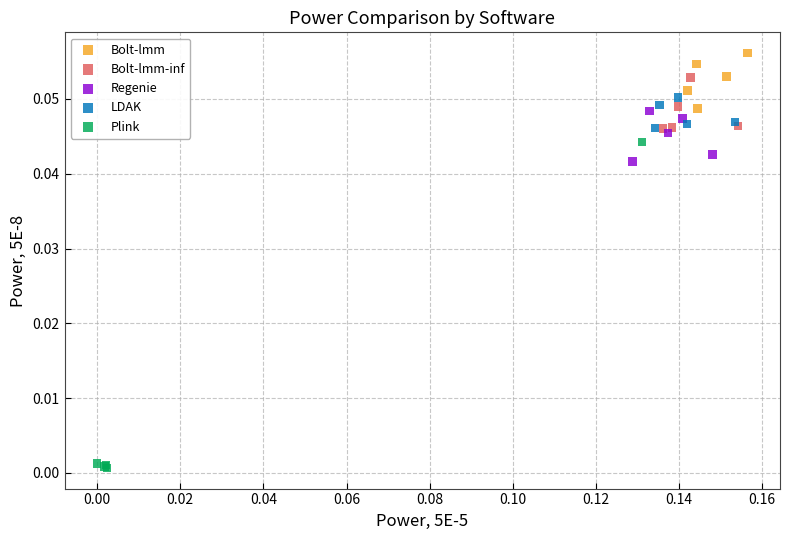

Which series reaches the maximum Y coordinate?

Bolt-lmm